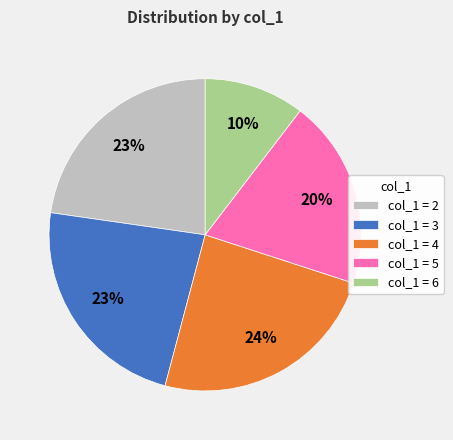

Is it true that col_1 = 4 is 15% of the pie?

False